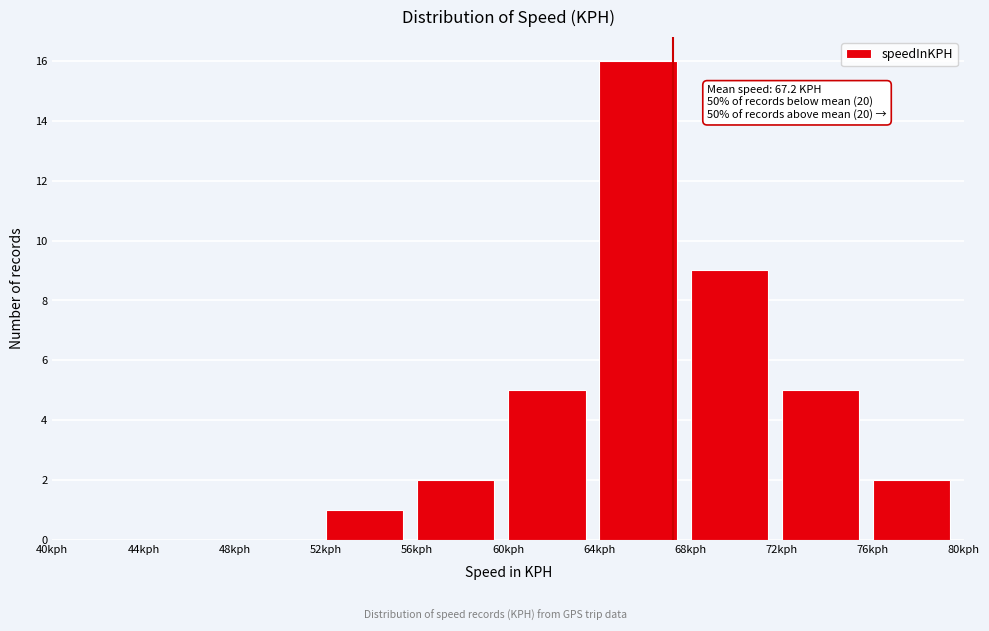

Which range on the x-axis has the tallest bar?

64 to 68